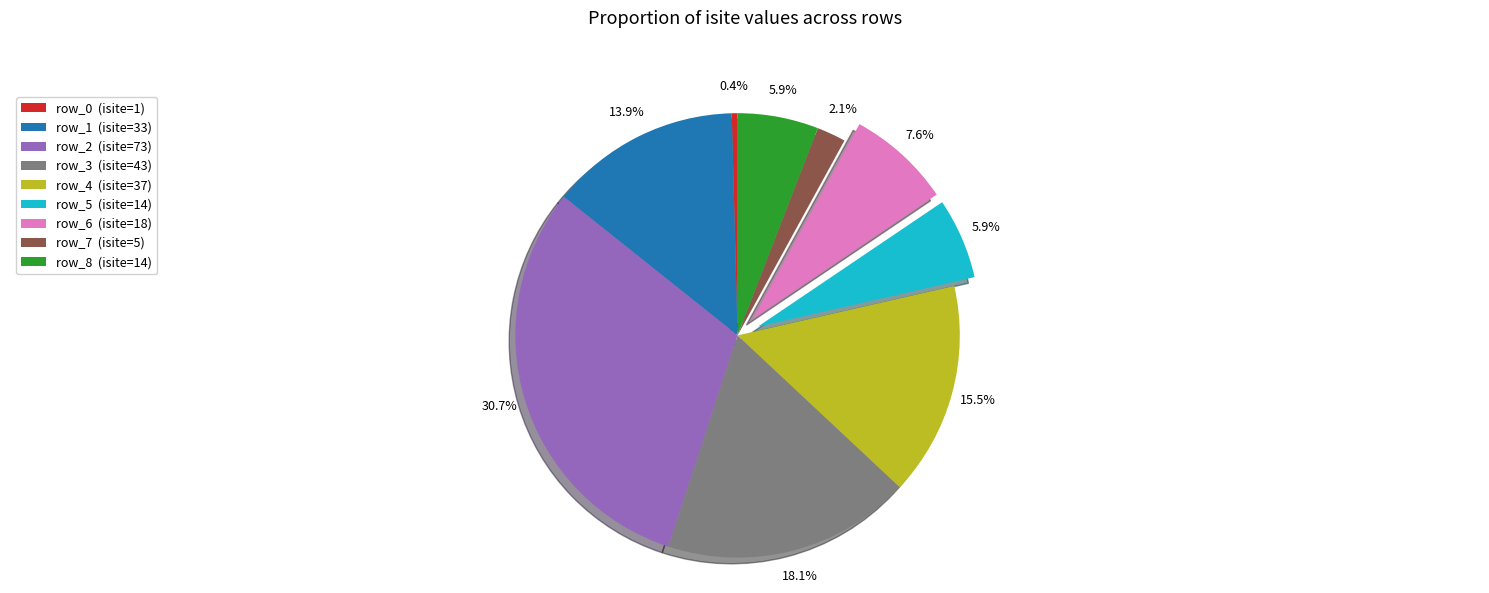

Is it true that row_8 is 6% of the pie?

True